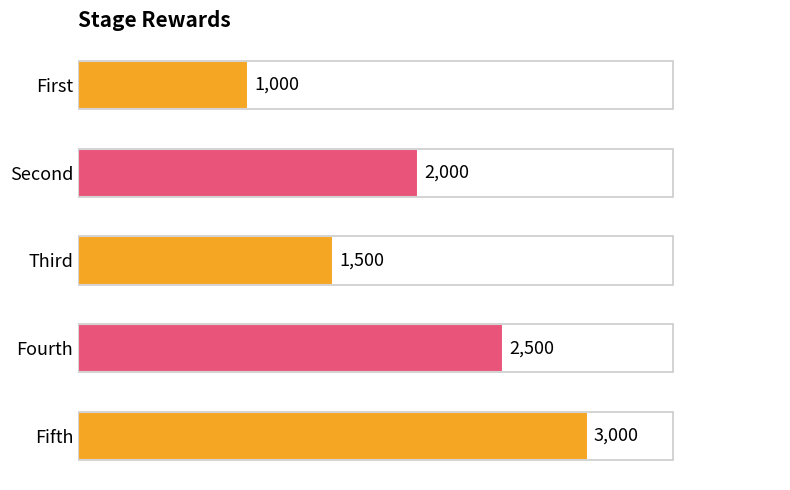

What is the change in value from Second to Third?

-500